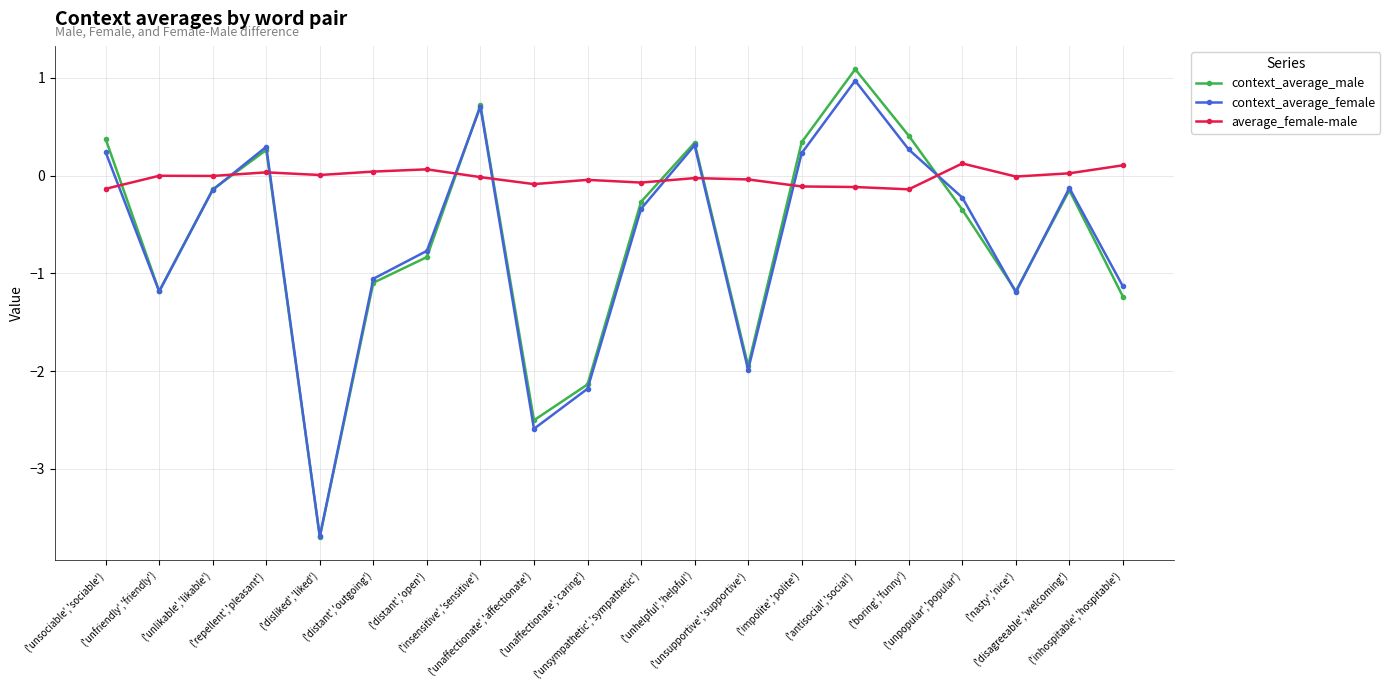

What value does the context_average_female series have at ('distant','outgoing')?

-1.1